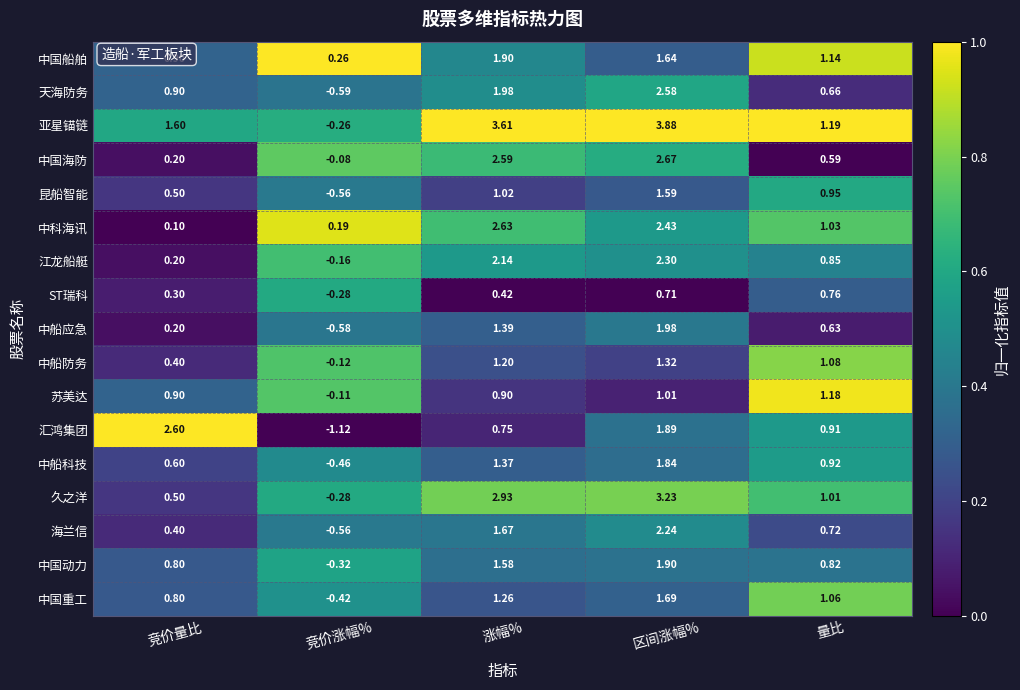

Where does the 苏美达 series first go above 0?

竞价量比